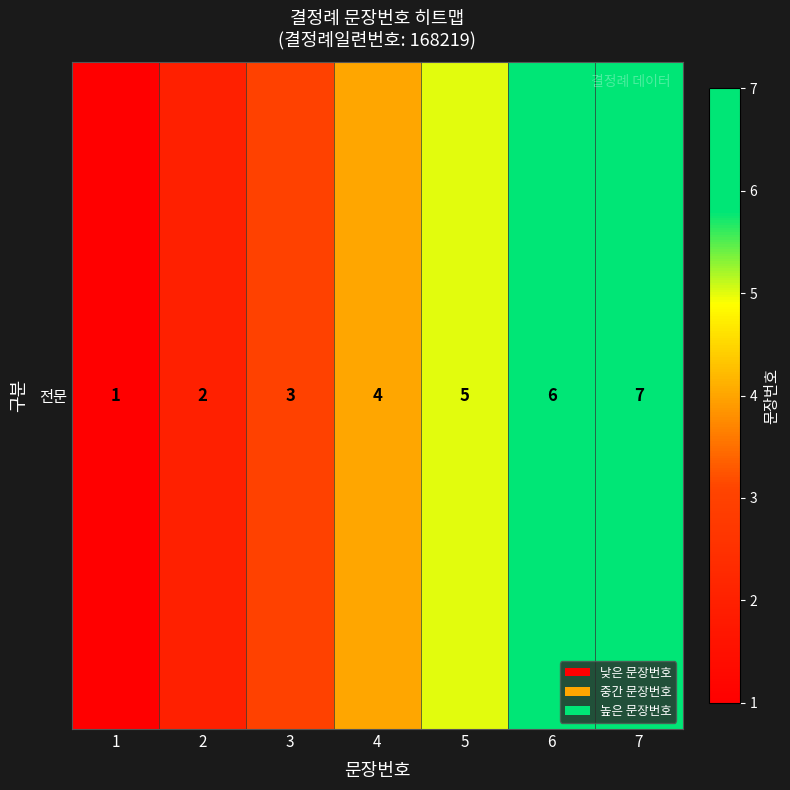

What is the difference between the maximum and minimum values?

6